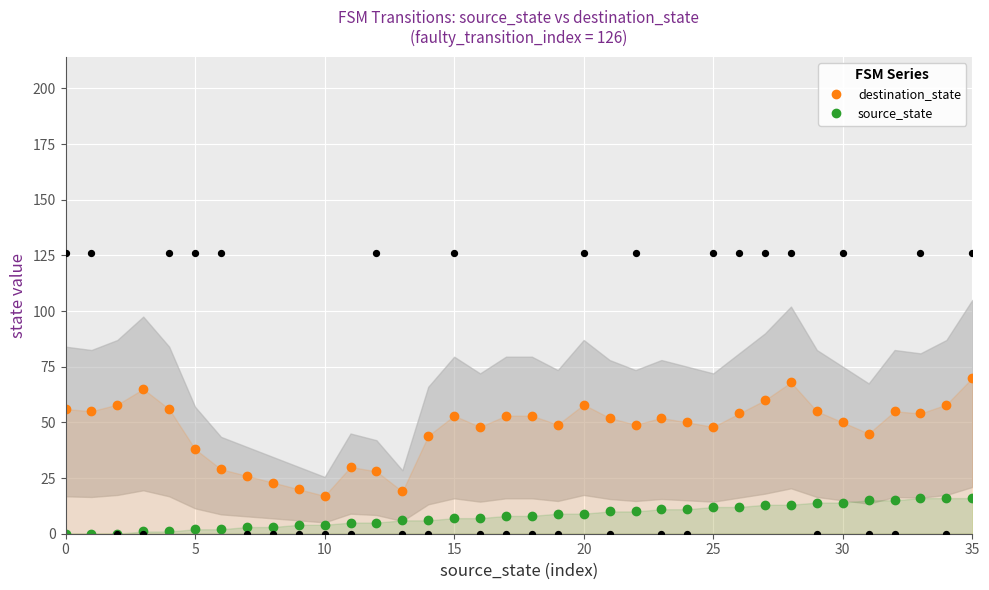

Which series has the largest Y range (max minus min)?

destination_state